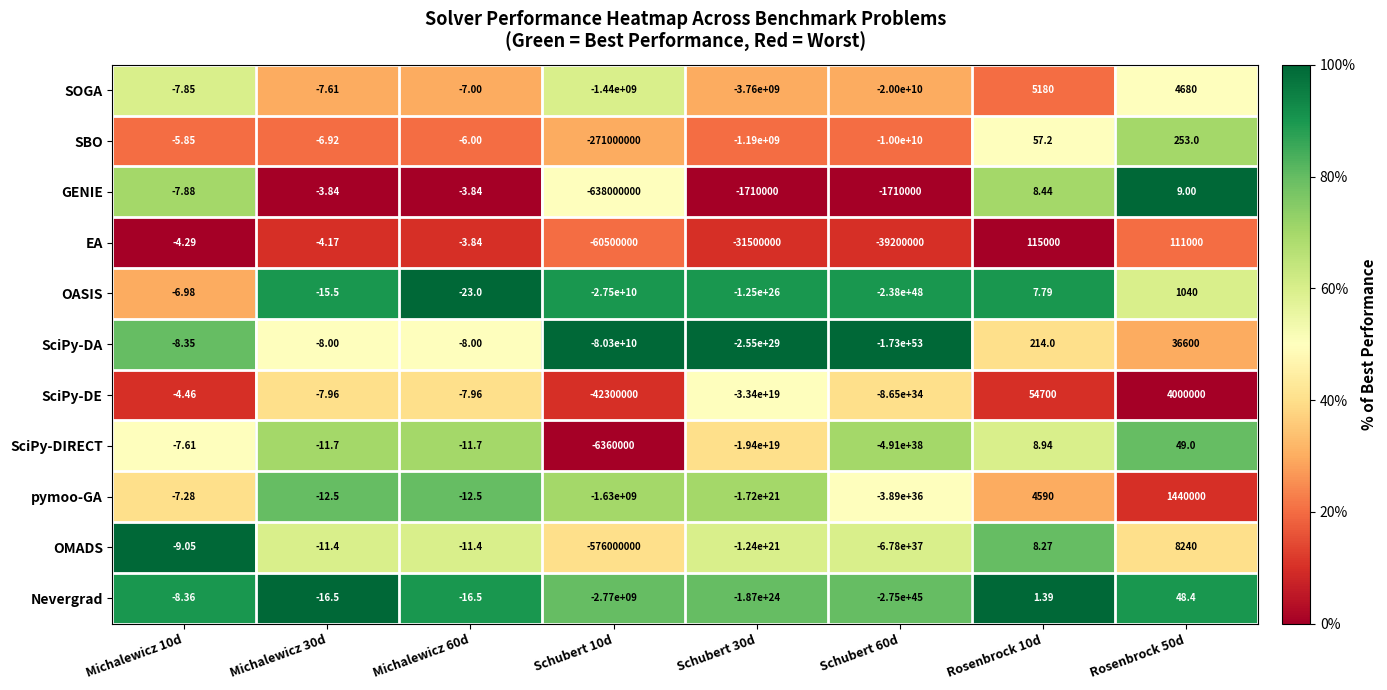

Which series changed the most between Schubert 30d and Schubert 60d?

SciPy-DA